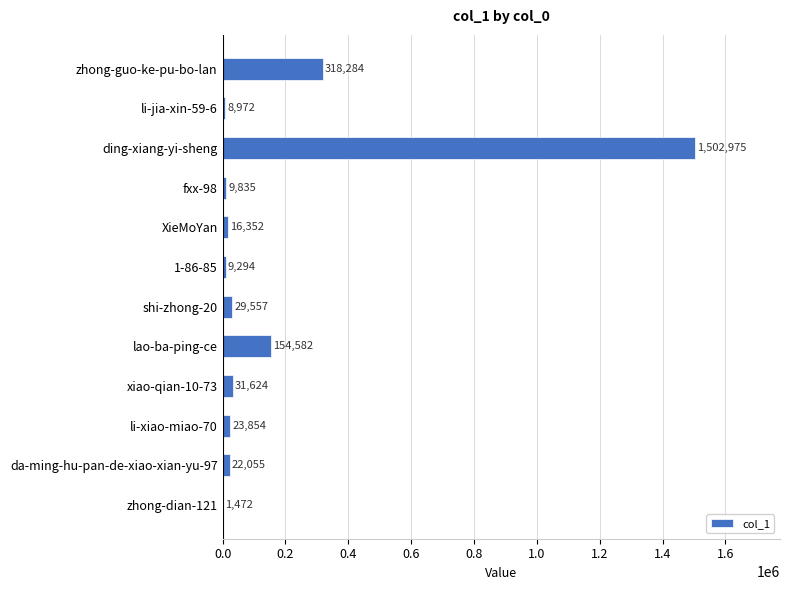

The chart shows a value of 16352 at XieMoYan. True or false?

True